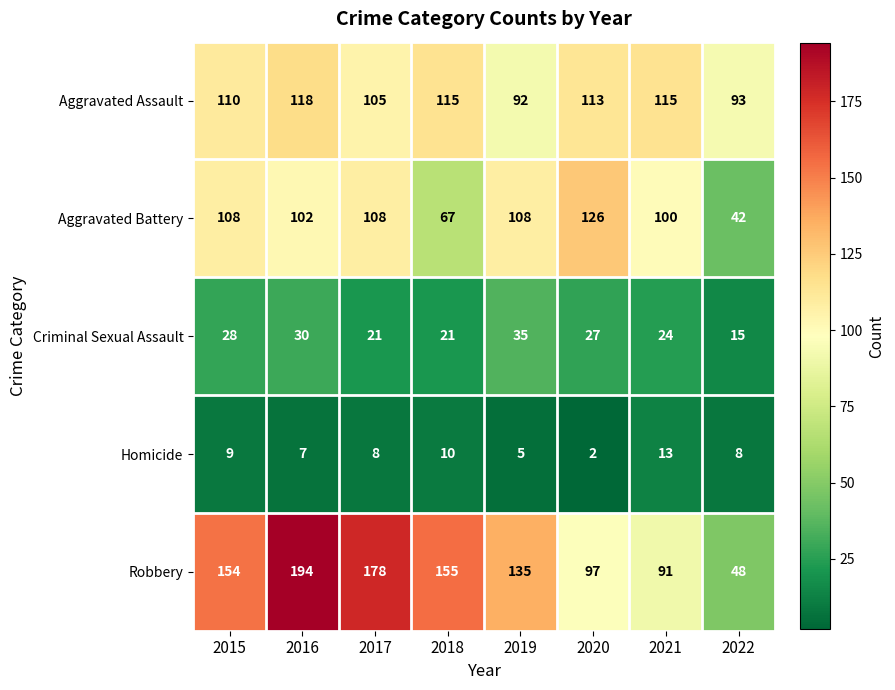

Is it true that Criminal Sexual Assault equals 4 at 2022?

False